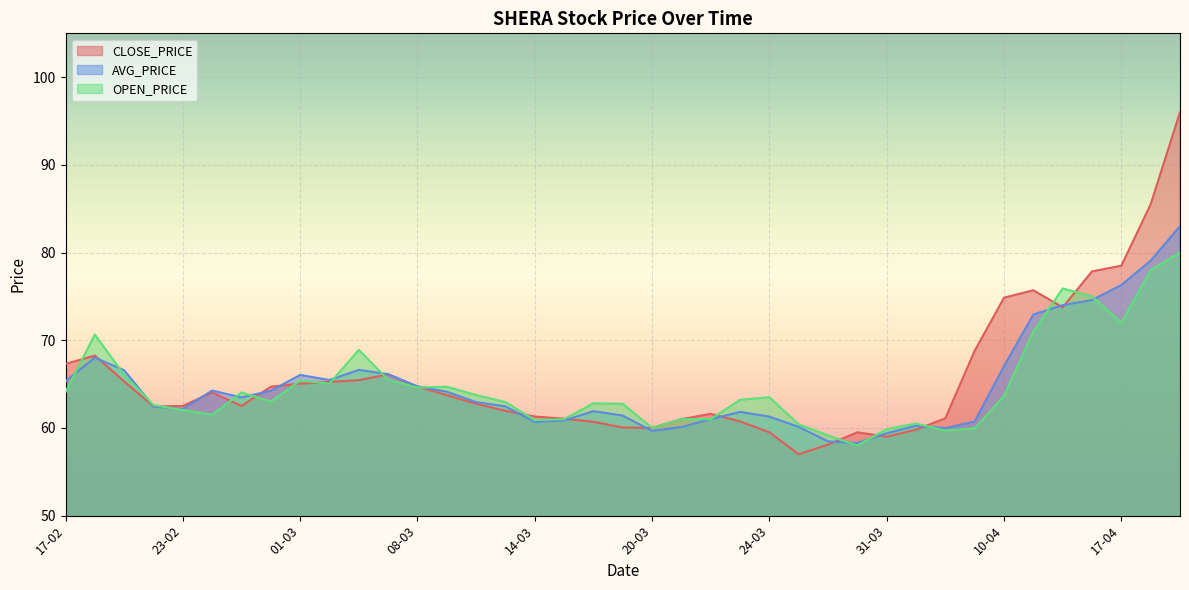

At 13-03, list the series in order from largest to smallest.

AVG_PRICE, CLOSE_PRICE